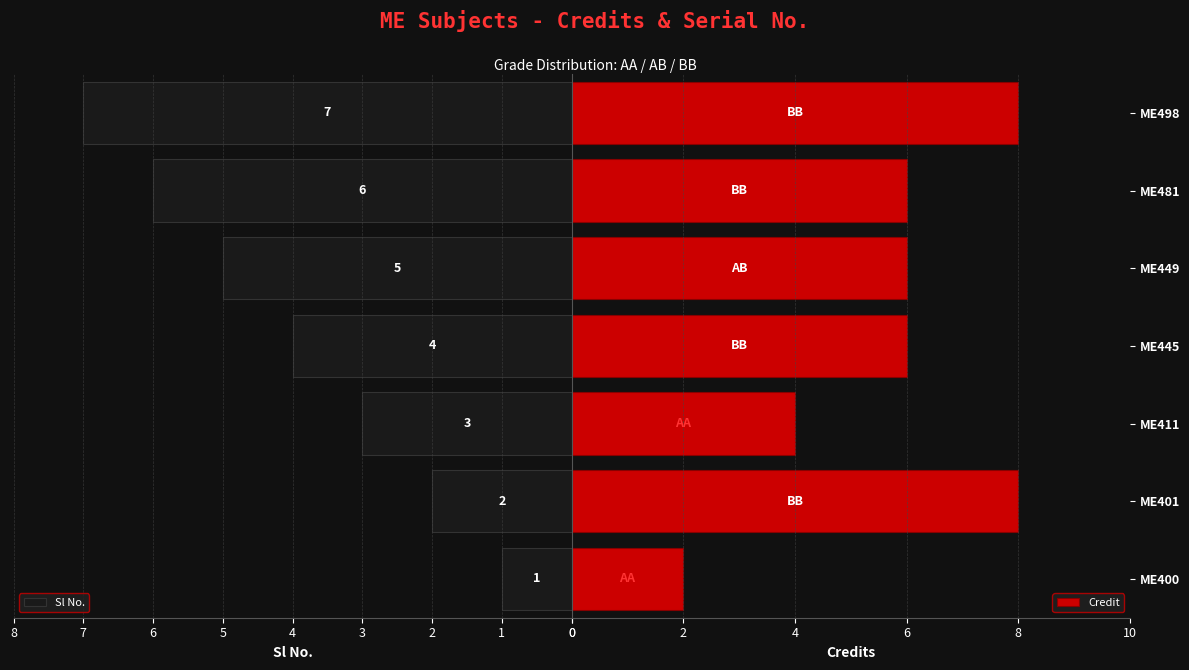

What is the average value of the Sl No. series?

4